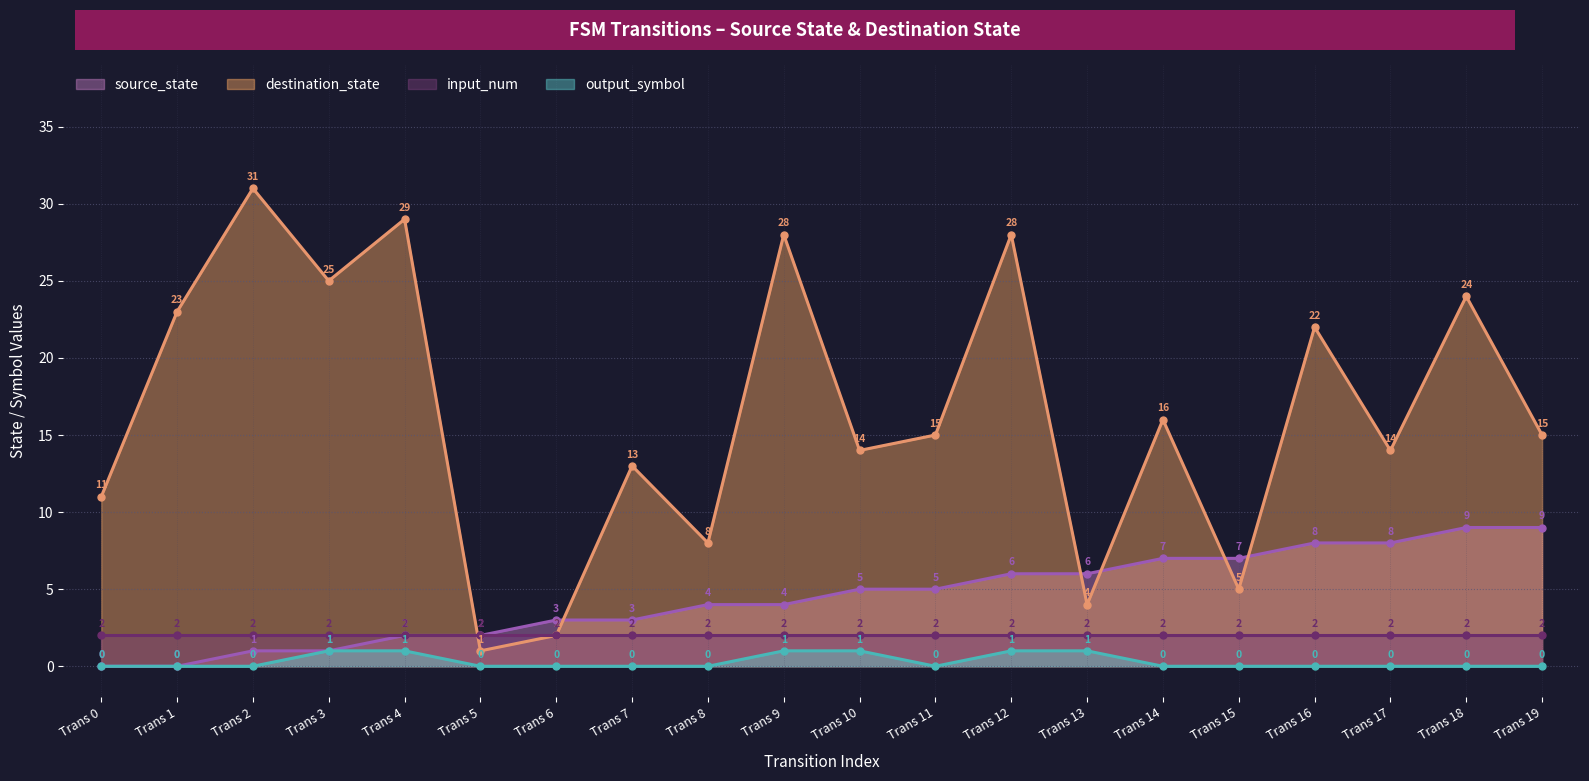

True or false: source_state and output_symbol cross at least once.

False